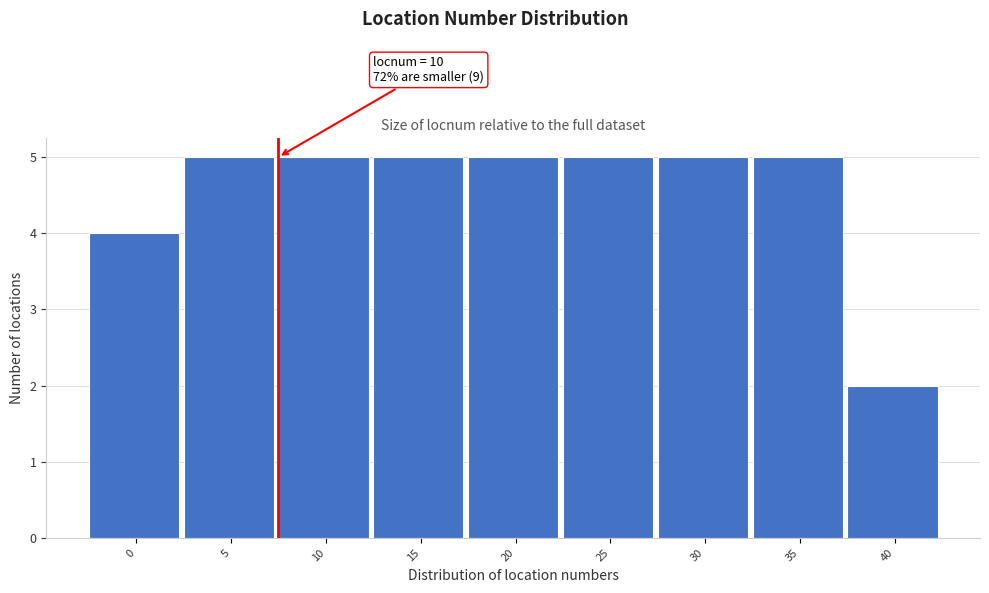

Reading left to right, what are all the values shown in this chart?

0=4	5=5	10=5	15=5	20=5	25=5	30=5	35=5	40=2